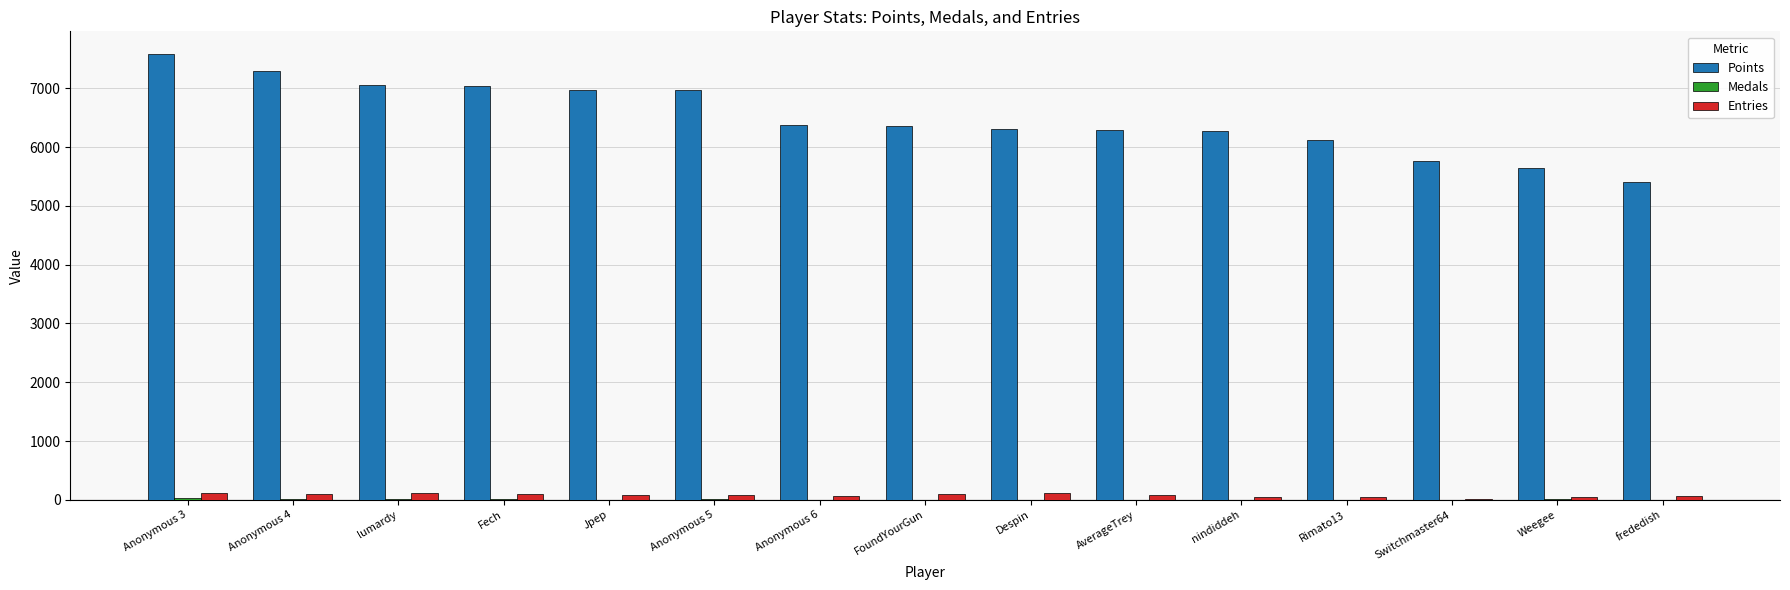

What is the maximum value for Points?

7588